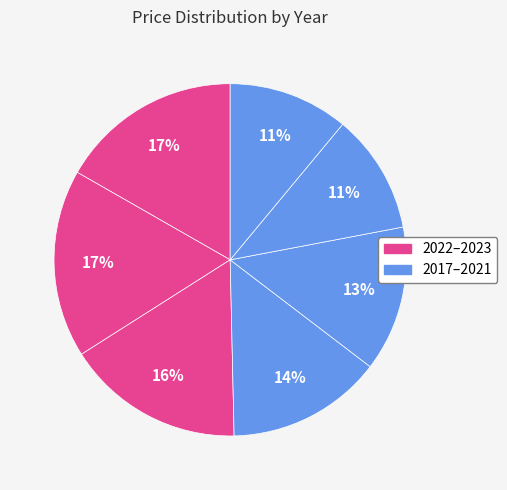

Which category has the biggest portion of the pie?

2022